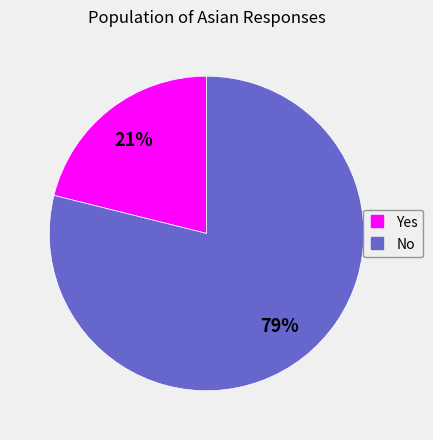

Is the sum of Yes and No greater than half?

Yes